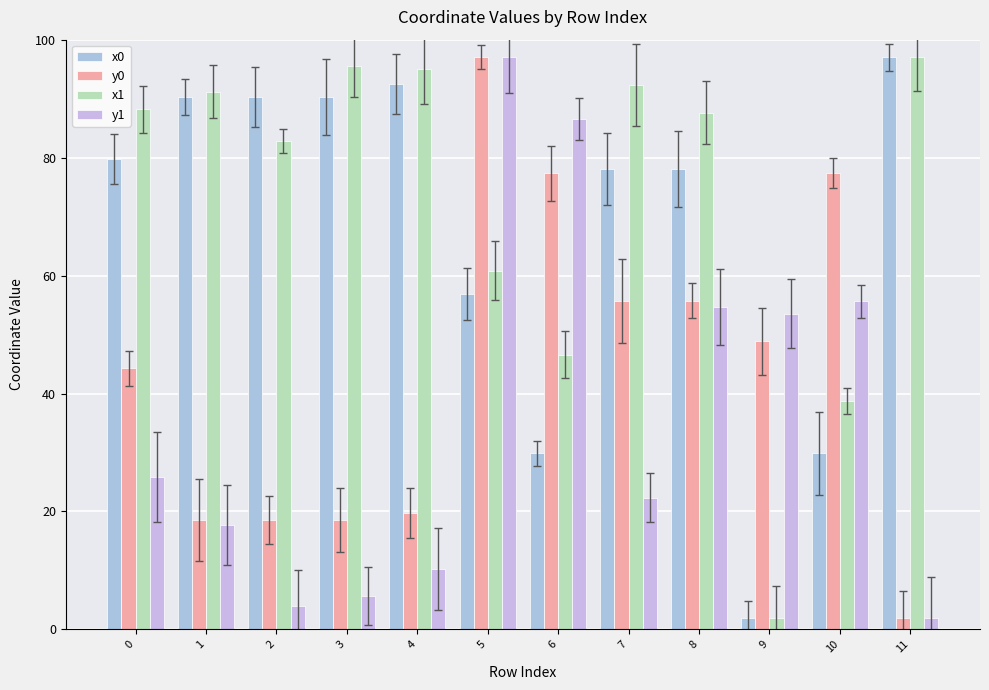

What is the sum of the x0 values at 7 and 1?

168.3